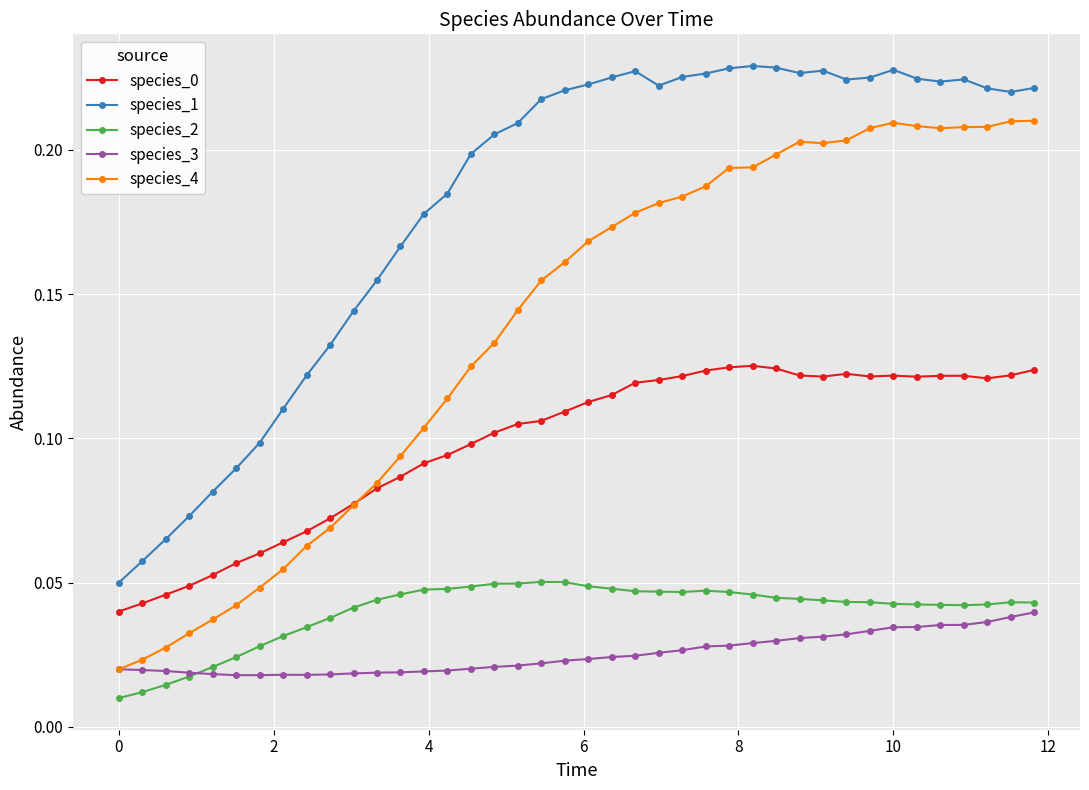

At how many categories does at least one series exceed 0?

40